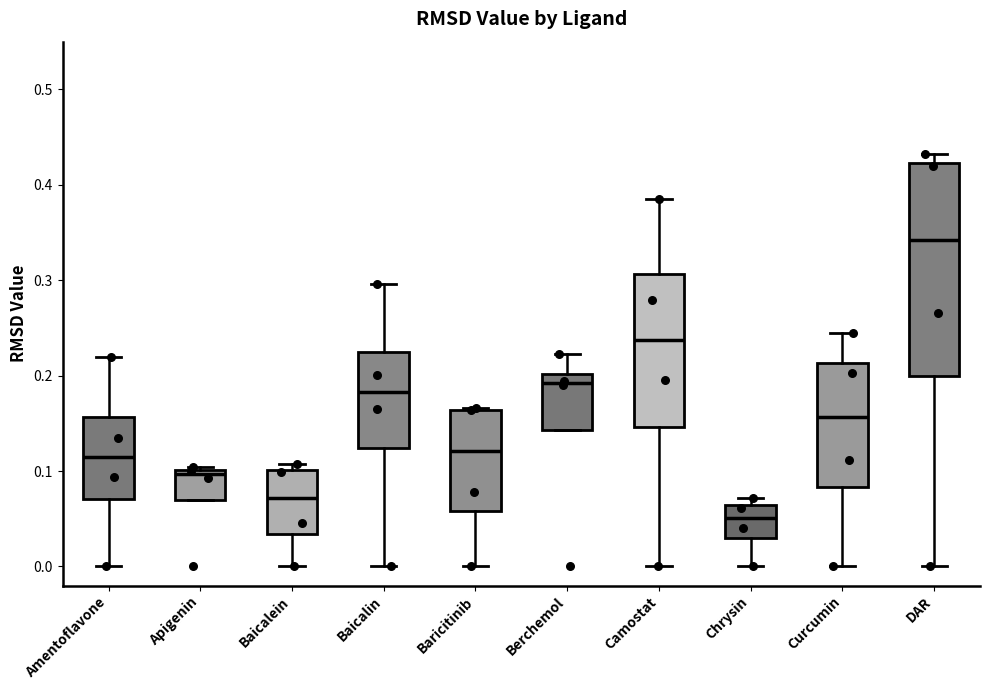

Reading left to right, read every box against the y-axis: the position of its median line, the range the box covers, and the ends of its whiskers. The values are not printed on the chart, so give them approximately, as read against the axis.

Amentoflavone: median 0.11, box 0.07 to 0.16, whiskers 0.00 to 0.22
Apigenin: median 0.10 (just below the box's upper edge), box 0.07 to 0.10, whiskers 0.07 to 0.10
Baicalein: median 0.07, box 0.03 to 0.10, whiskers 0.00 to 0.11
Baicalin: median 0.18, box 0.12 to 0.22, whiskers 0.00 to 0.30
Baricitinib: median 0.12, box 0.06 to 0.16, whiskers 0.00 to 0.17
Berchemol: median 0.19, box 0.14 to 0.20, whiskers 0.14 to 0.22
Camostat: median 0.24, box 0.15 to 0.31, whiskers 0.00 to 0.39
Chrysin: median 0.05, box 0.03 to 0.06, whiskers 0.00 to 0.07
Curcumin: median 0.16, box 0.08 to 0.21, whiskers 0.00 to 0.25
DAR: median 0.34, box 0.20 to 0.42, whiskers 0.00 to 0.43